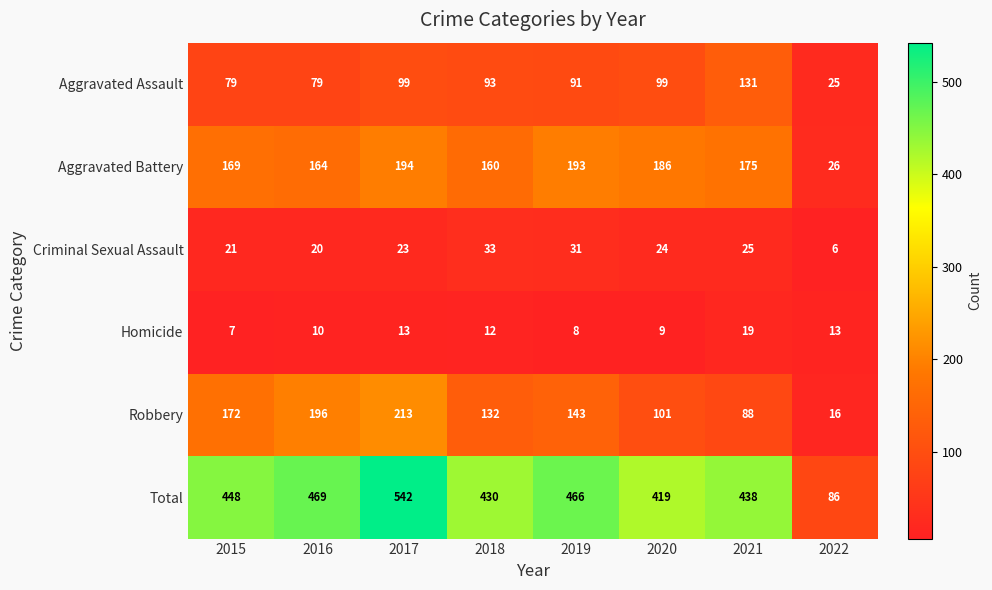

What is the lowest value of the Homicide series?

7